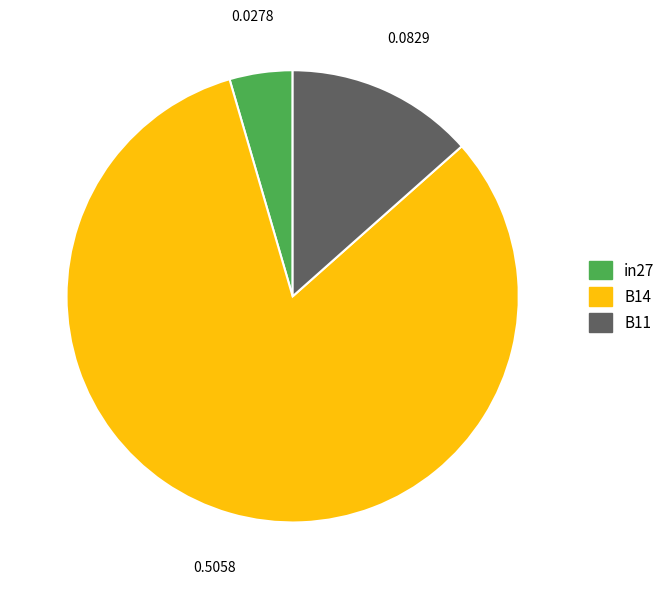

Do B11 and B14 together represent more than half of the pie?

Yes